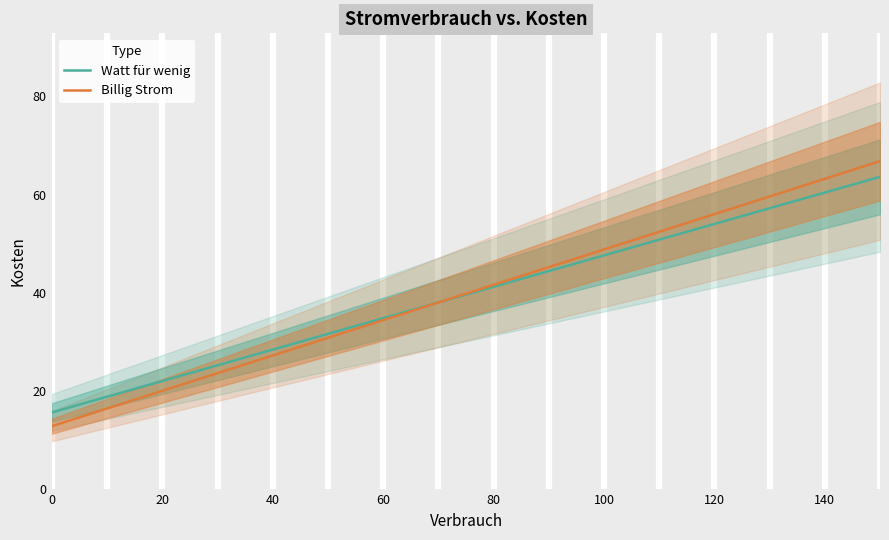

True or false: Billig Strom and Watt für wenig intersect in this chart.

False